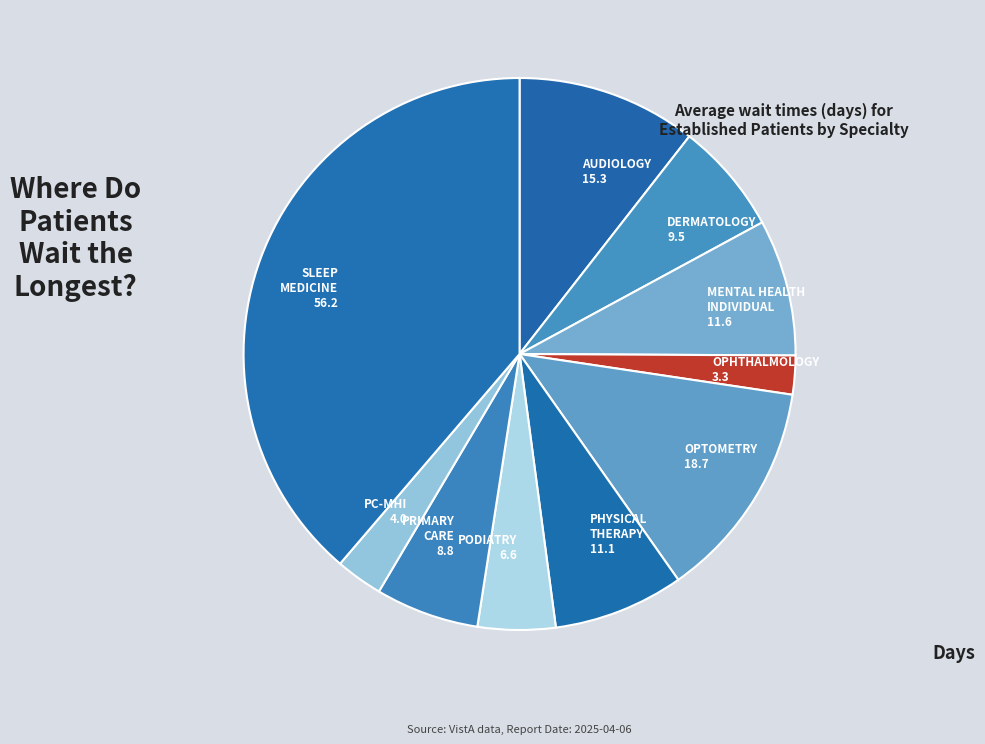

Is the sum of PODIATRY 6.6 and PC-MHI 4.0 greater than half?

No